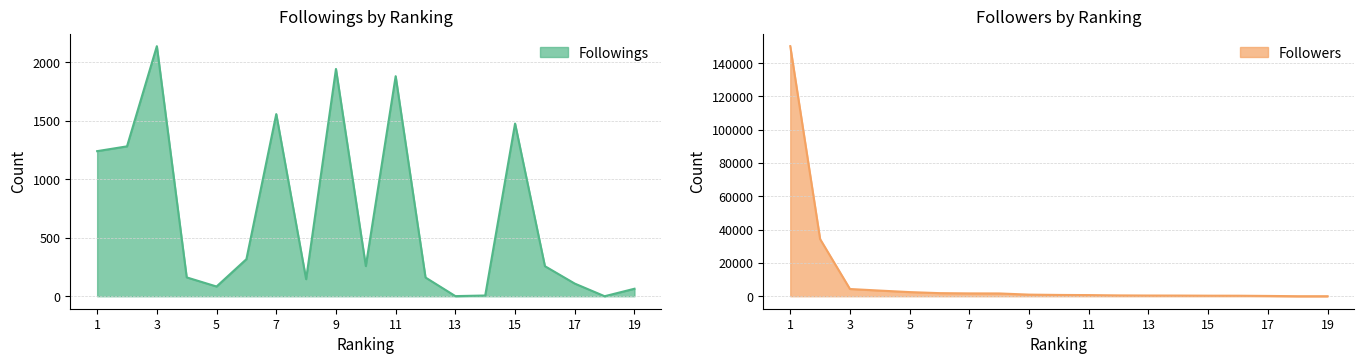

What is the difference between the maximum and minimum values in the Followings series?

2139